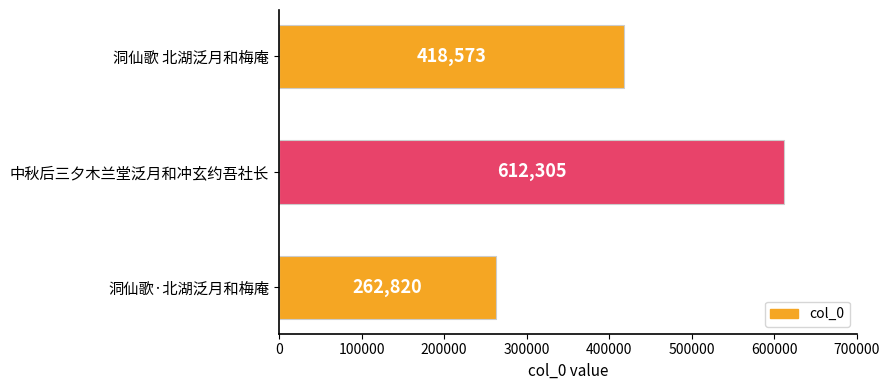

How many categories are shown in the chart?

3